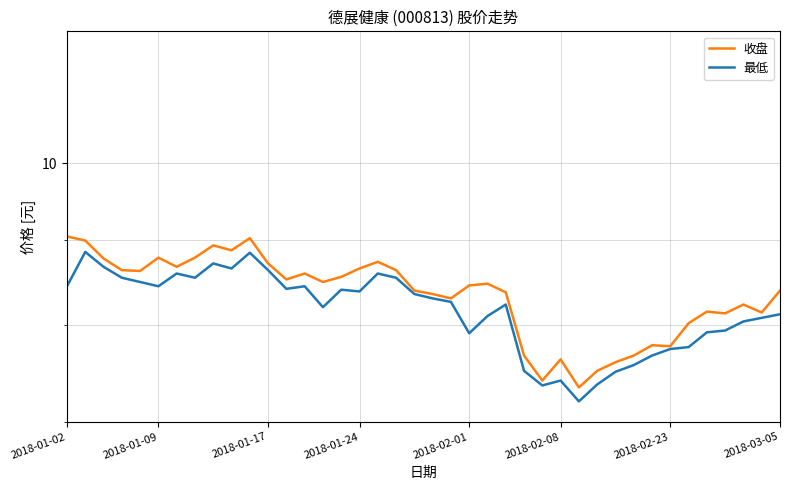

How many lines are shown in the chart?

2